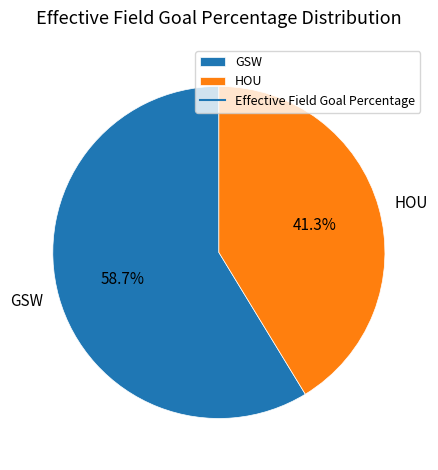

To the nearest percent, what percentage of the pie is GSW?

59%